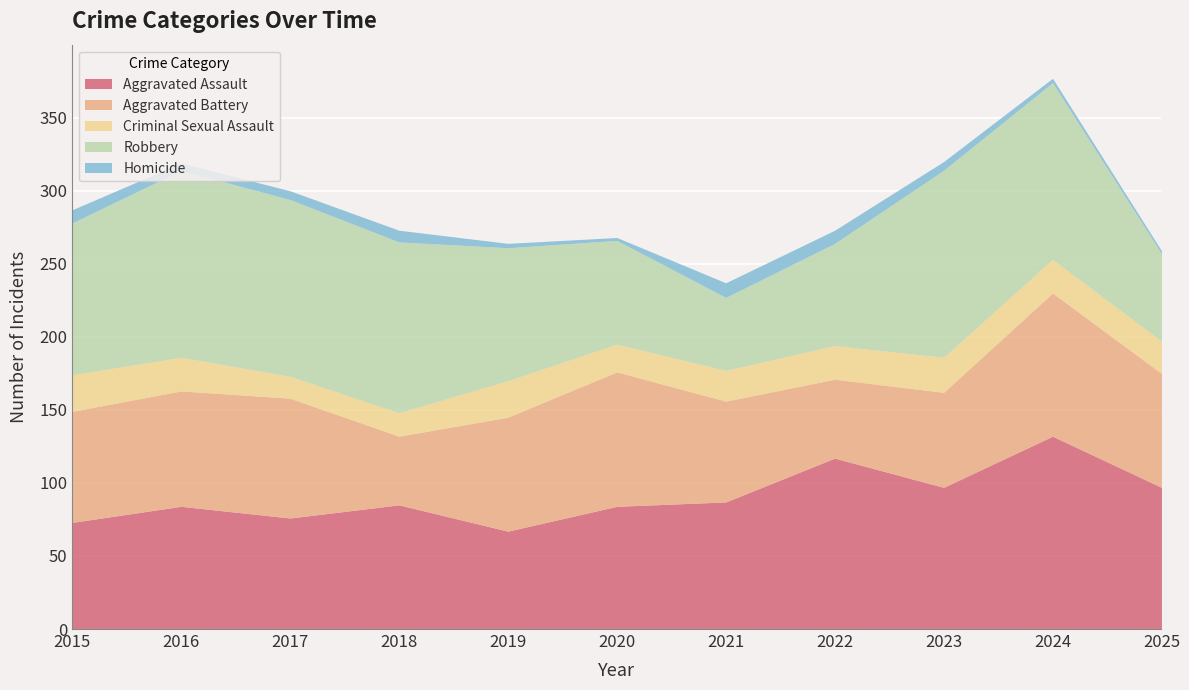

What is the value of the Aggravated Assault point at the 2nd from the left?

84